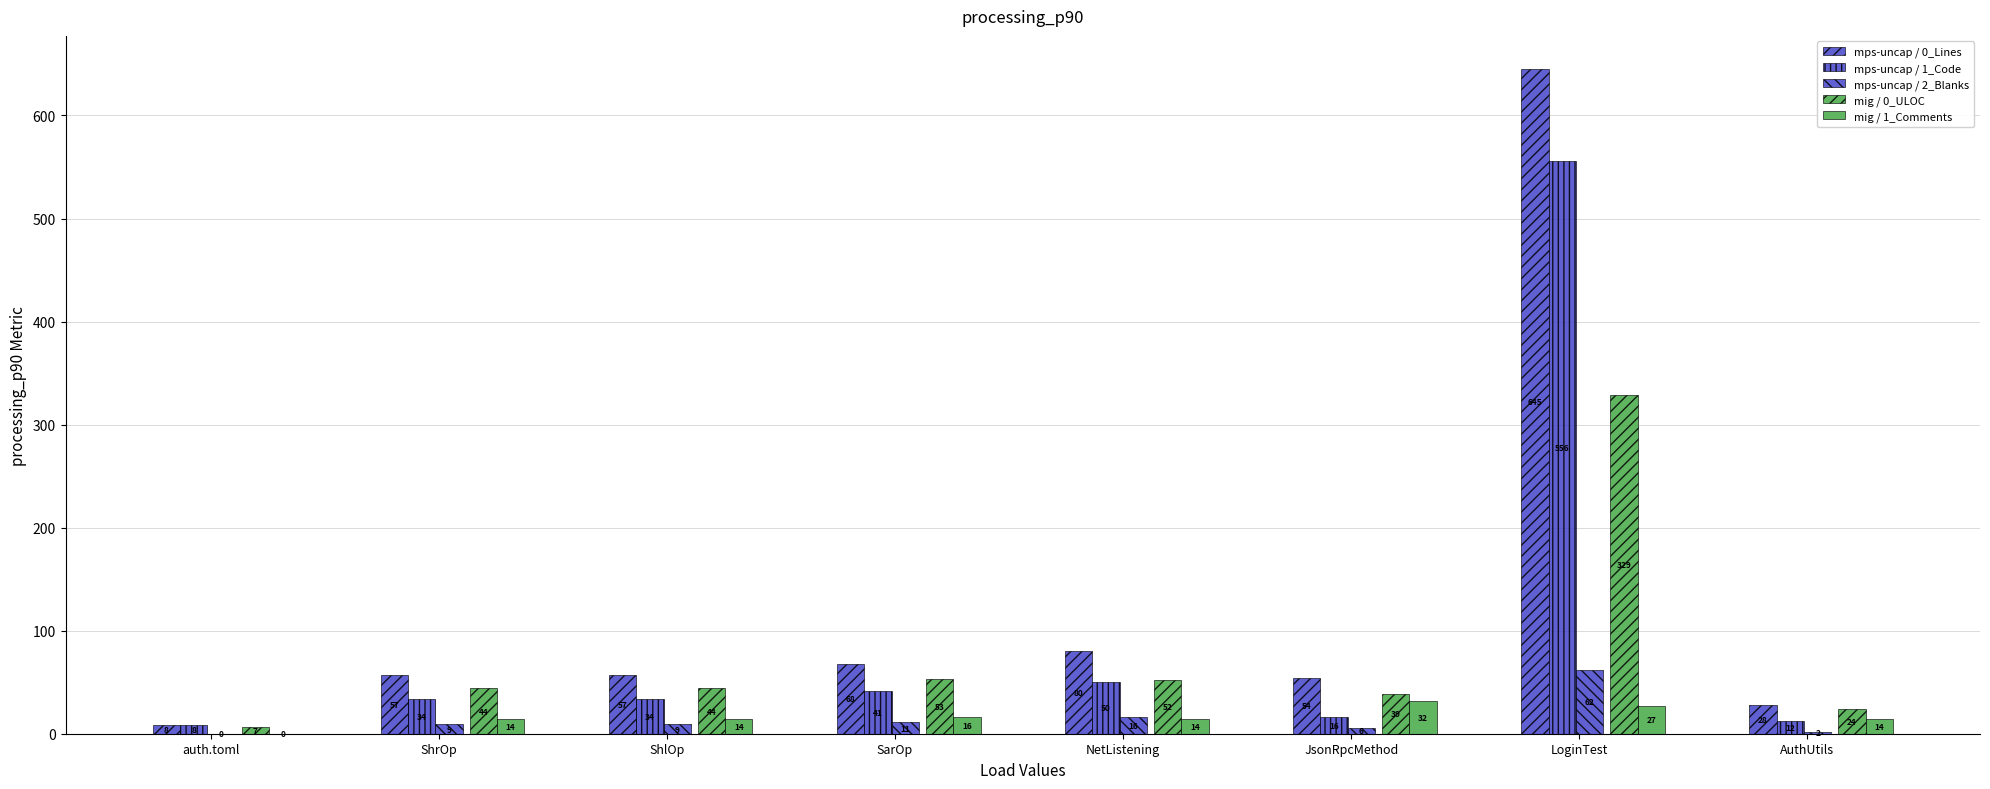

What position from the left is JsonRpcMethod?

6